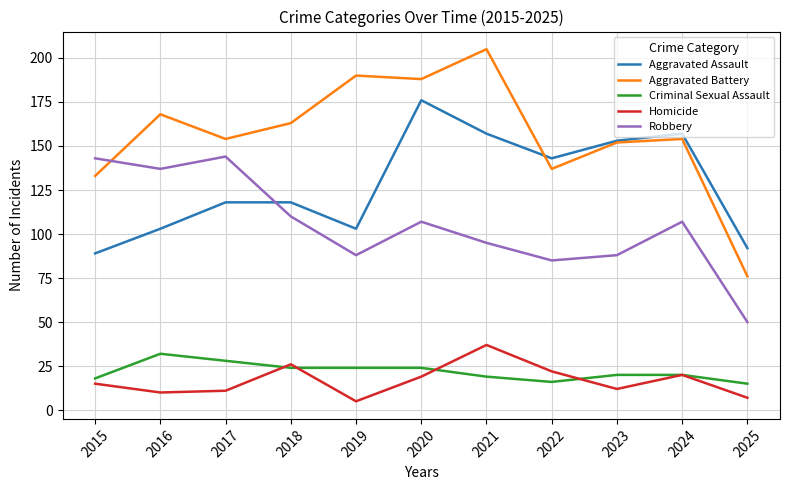

Reading right to left, transcribe all the data shown in this chart.

Aggravated Assault: 92	157	153	143	157	176	103	118	118	103	89
Aggravated Battery: 76	154	152	137	205	188	190	163	154	168	133
Criminal Sexual Assault: 15	20	20	16	19	24	24	24	28	32	18
Homicide: 7	20	12	22	37	19	5	26	11	10	15
Robbery: 50	107	88	85	95	107	88	110	144	137	143